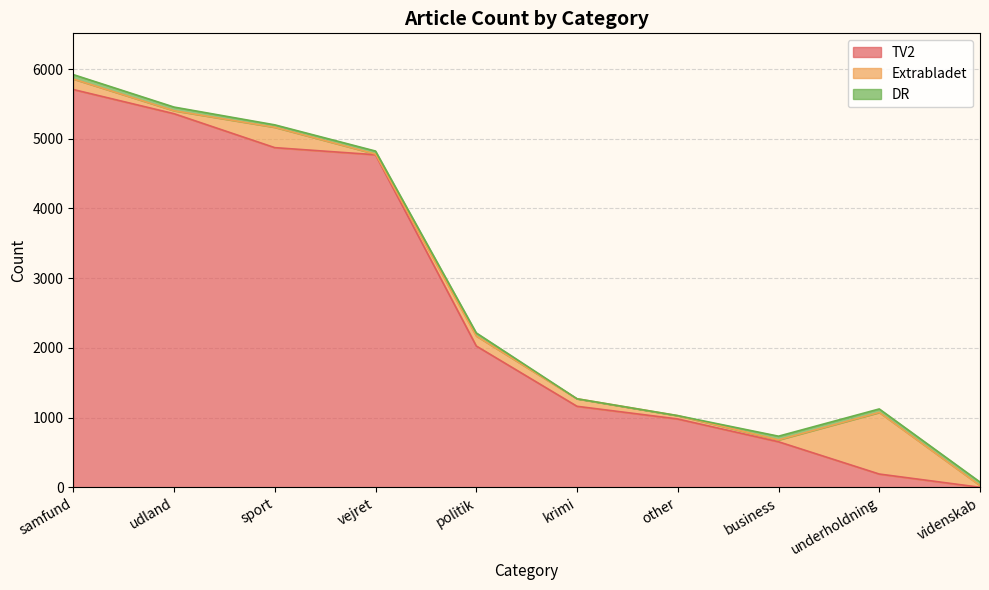

Reading right to left, what are all the values shown in this chart?

TV2: 0	190	653	980	1162	2027	4771	4873	5360	5707
Extrabladet: 25	884	27	48	108	144	10	292	43	151
DR: 50	50	53	0	0	44	43	35	52	63